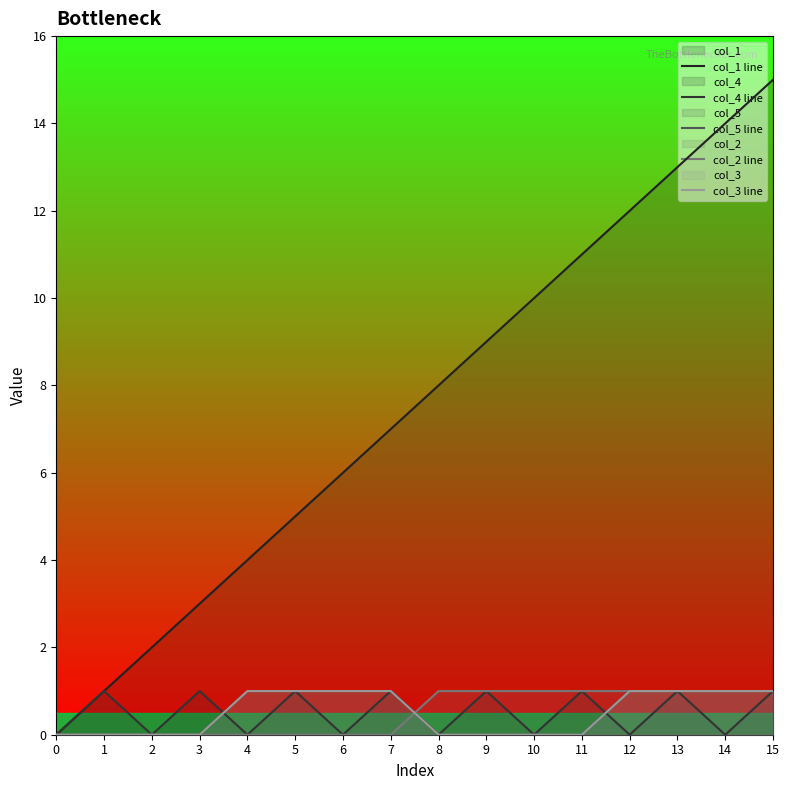

How many col_3 line values are between 0 and 1?

16